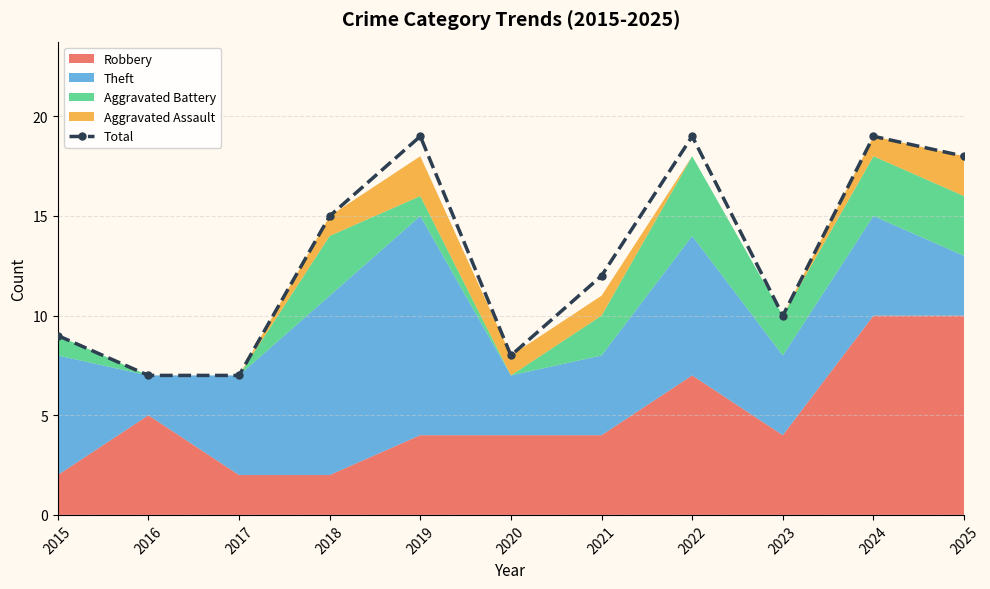

How many data points does each series have?

11